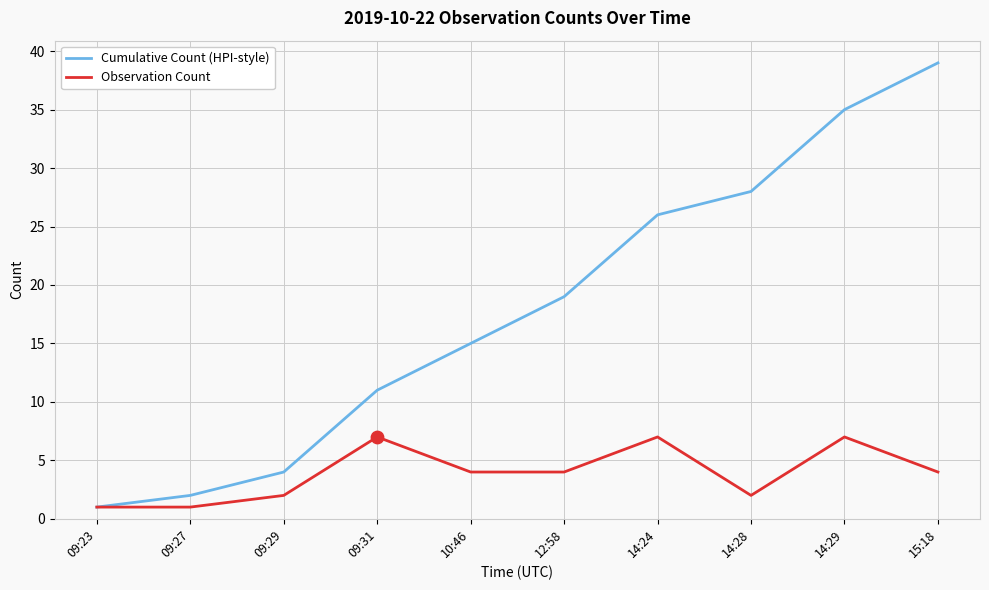

What is the difference between the highest and lowest values at 14:29?

28